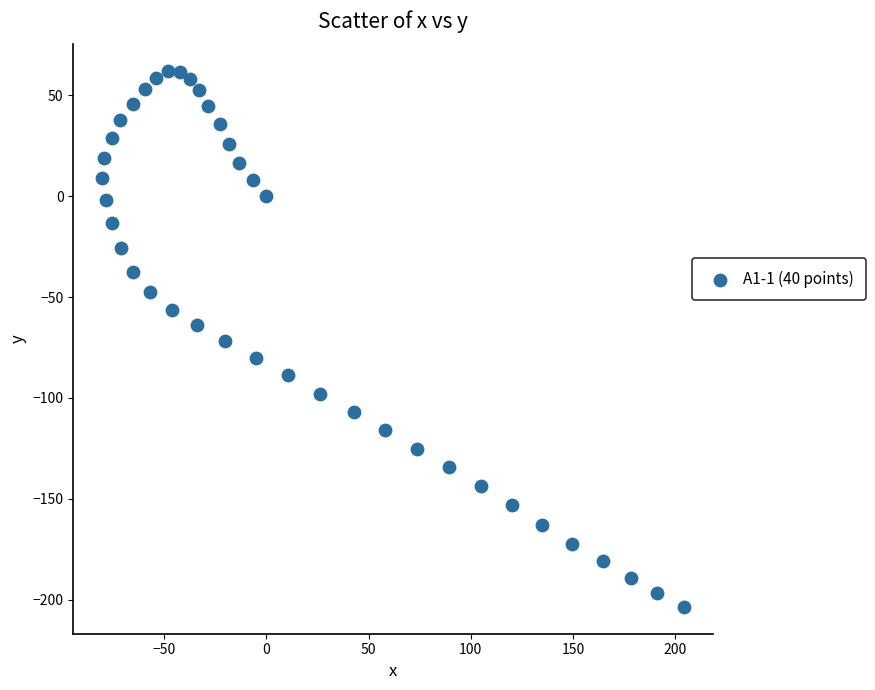

What is the range of Y values (max minus min)?

265.6